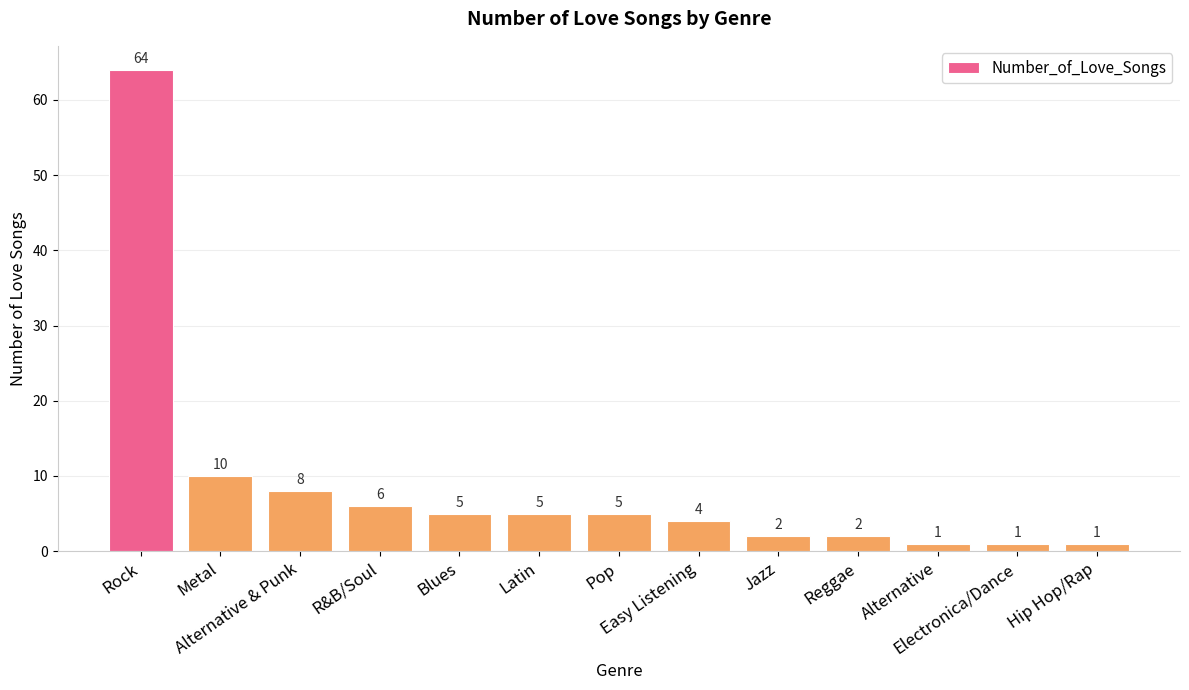

Reading right to left, extract all data points from this chart.

Hip Hop/Rap=1	Electronica/Dance=1	Alternative=1	Reggae=2	Jazz=2	Easy Listening=4	Pop=5	Latin=5	Blues=5	R&B/Soul=6	Alternative & Punk=8	Metal=10	Rock=64